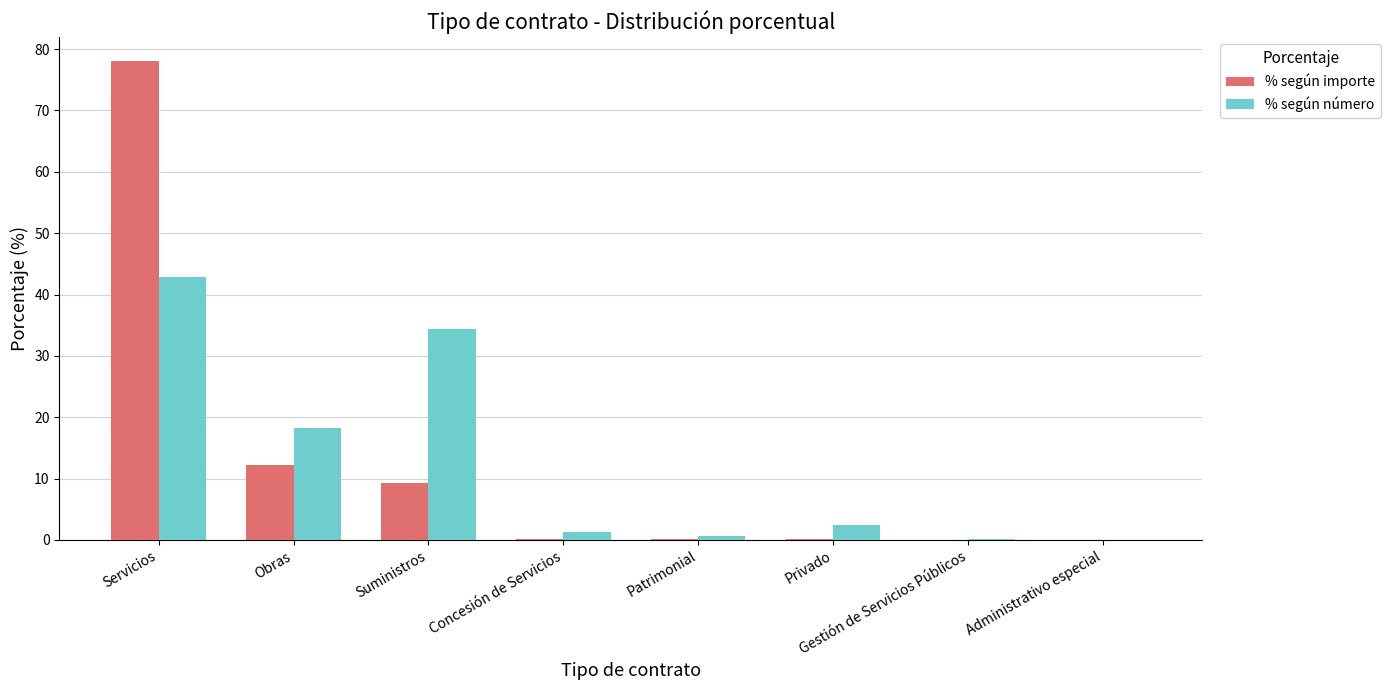

Is the value of % según número at Obras greater than the value of % según importe at Patrimonial?

Yes